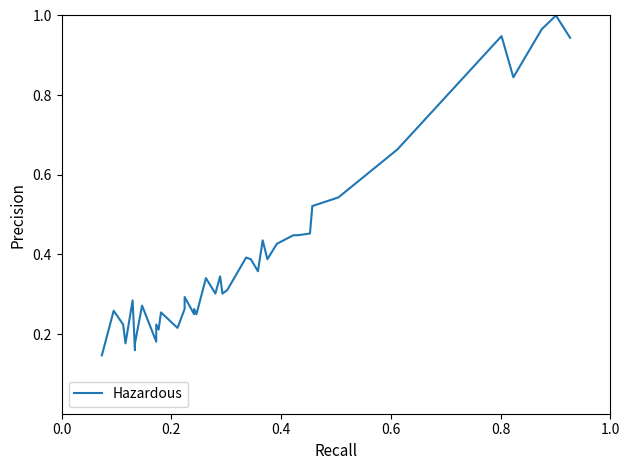

What is the average value?

0.4